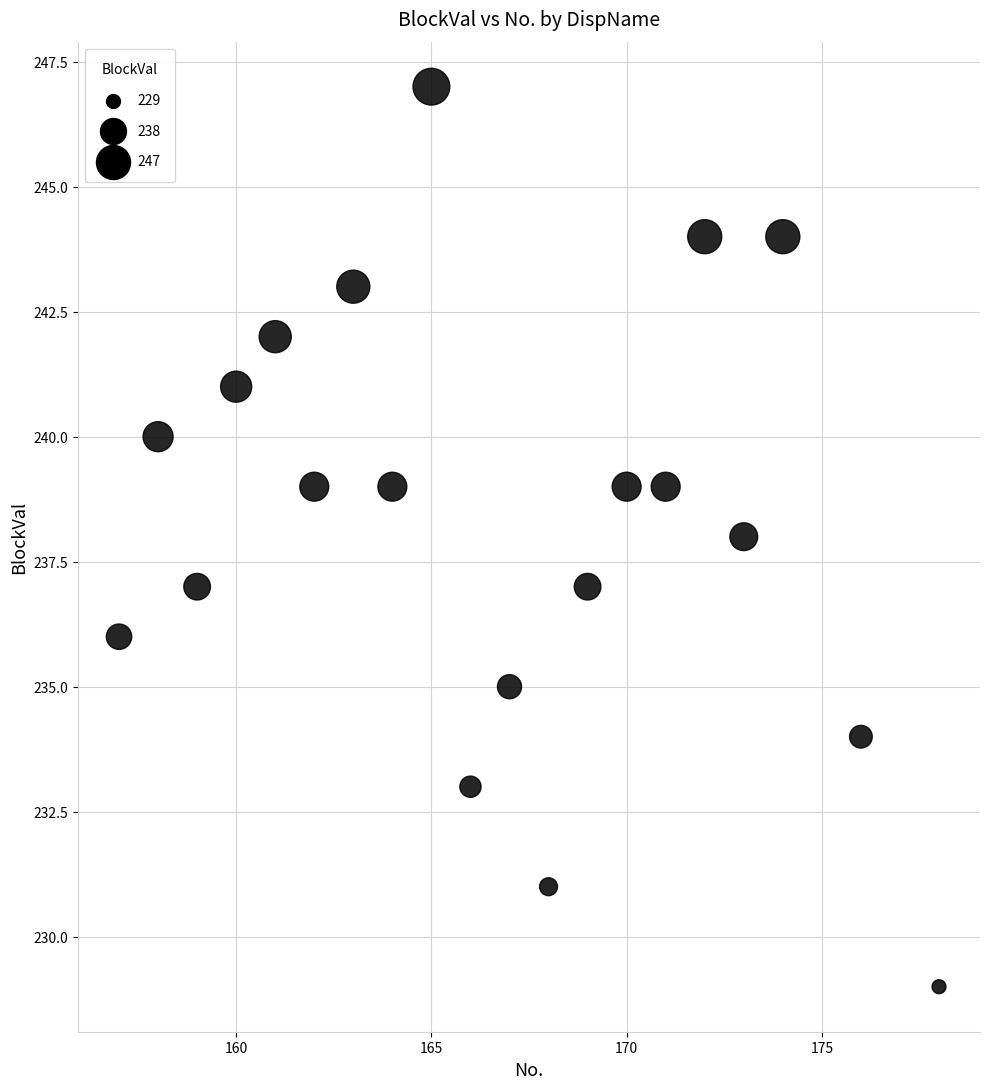

What is the range of Y values (max minus min)?

18